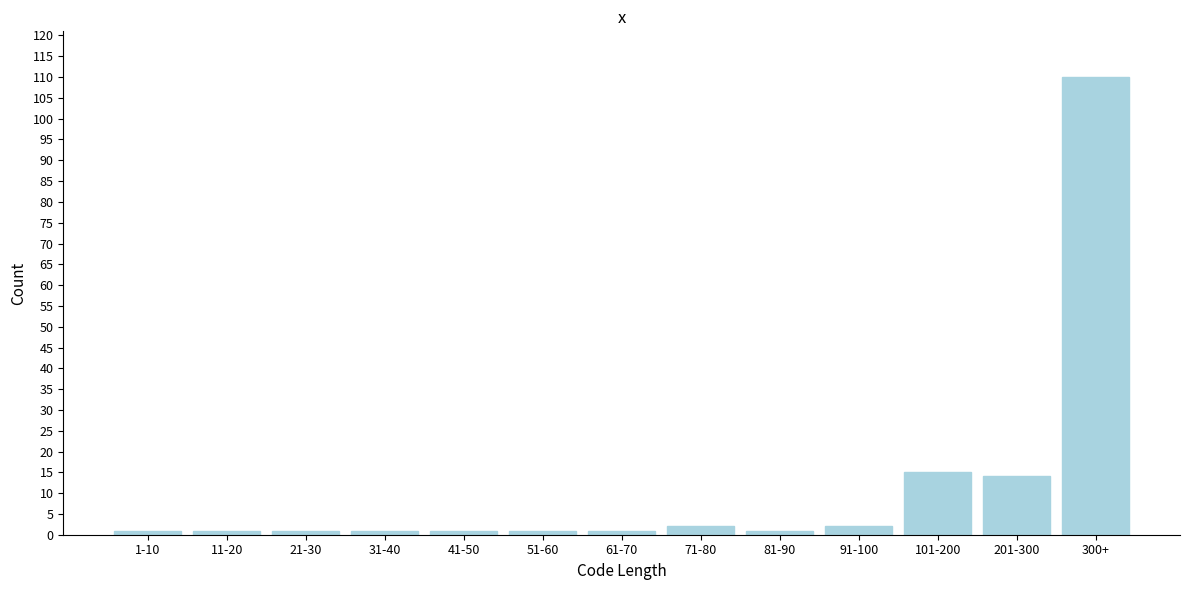

Reading left to right, extract all data points from this chart.

1-10=1	11-20=1	21-30=1	31-40=1	41-50=1	51-60=1	61-70=1	71-80=2	81-90=1	91-100=2	101-200=15	201-300=14	300+=110